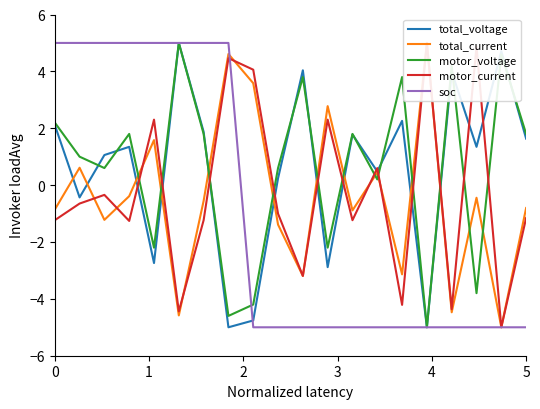

Does the chart display data point markers on the line(s)?

No